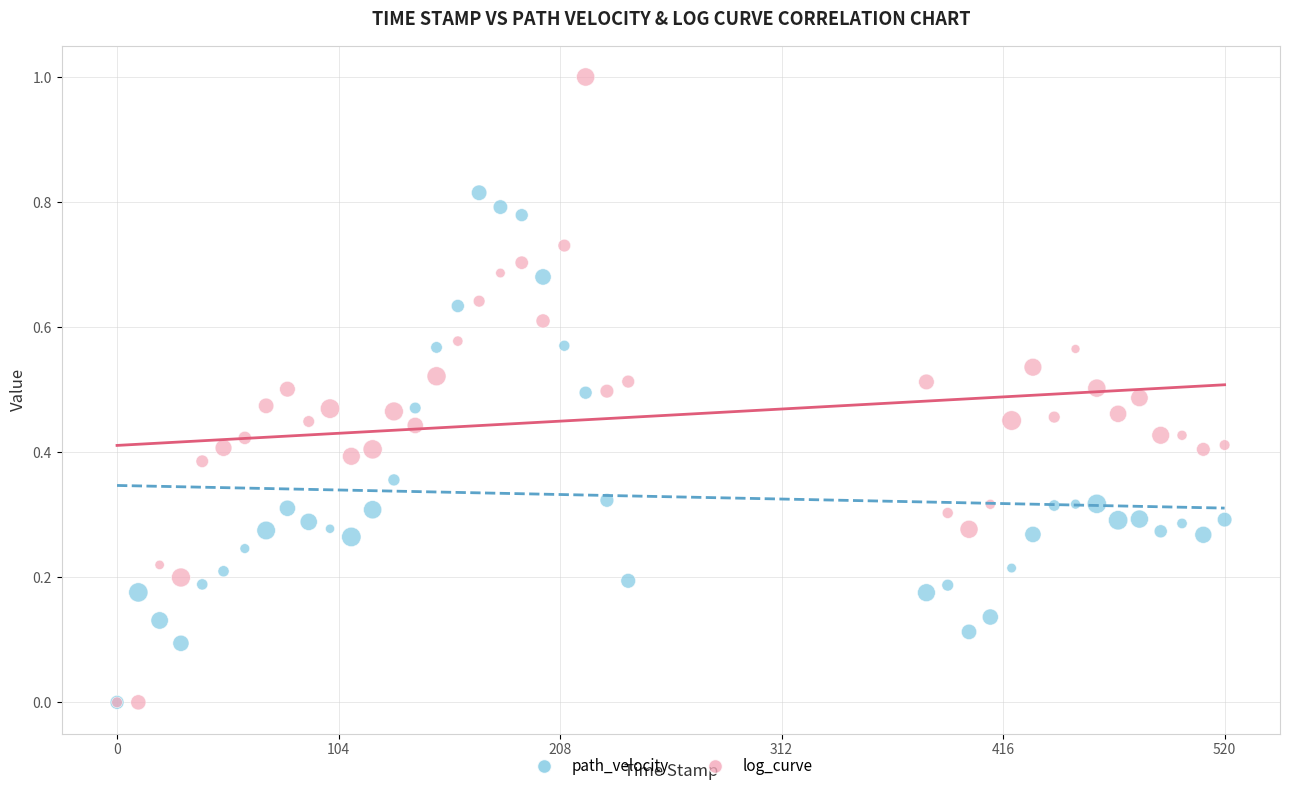

Which series reaches the maximum Y coordinate?

log_curve